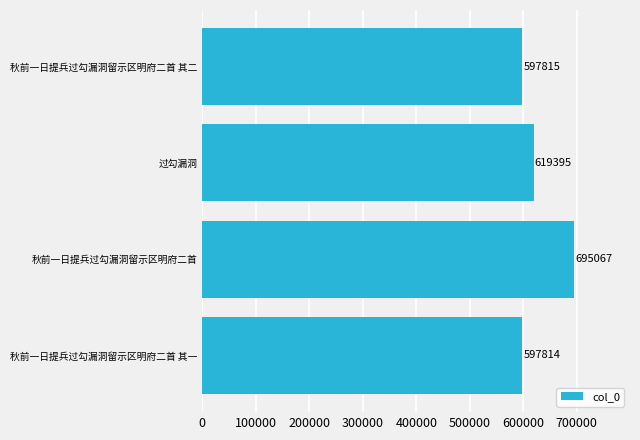

What is the greatest value displayed?

695067